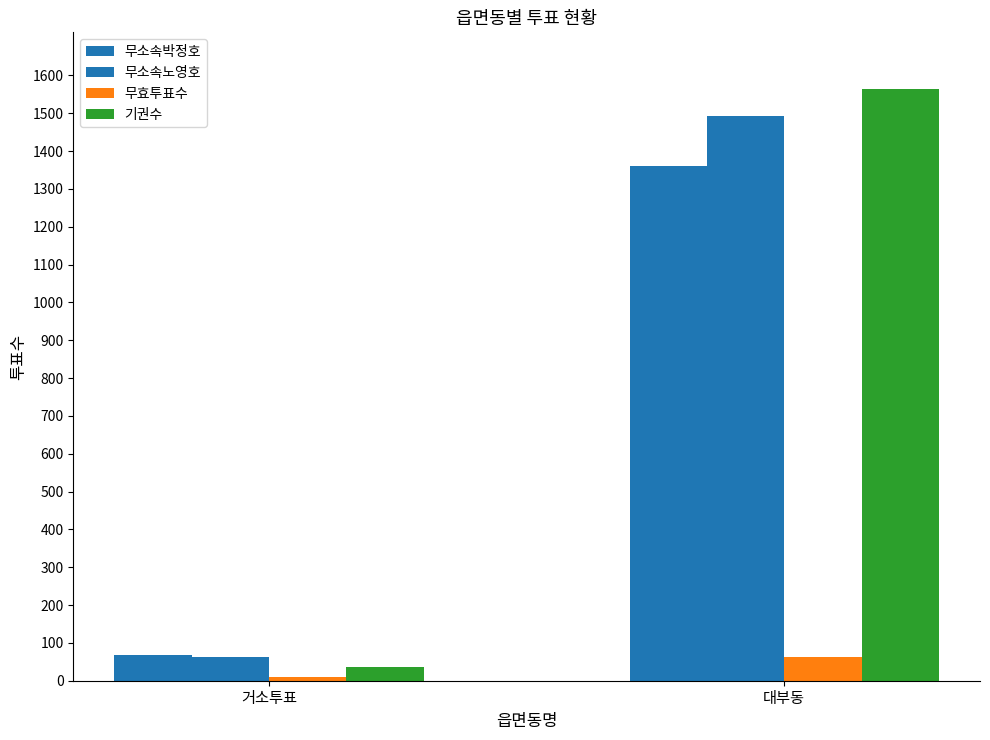

What is the lowest value of the 무효투표수 series?

10